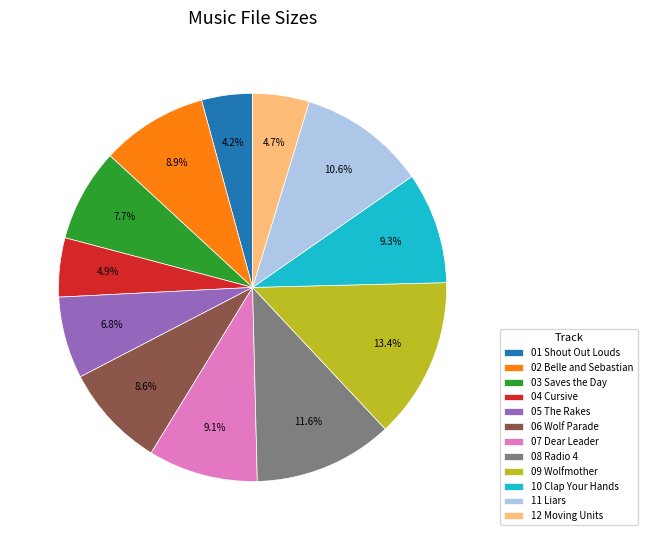

What is the largest slice in the pie chart?

09 Wolfmother